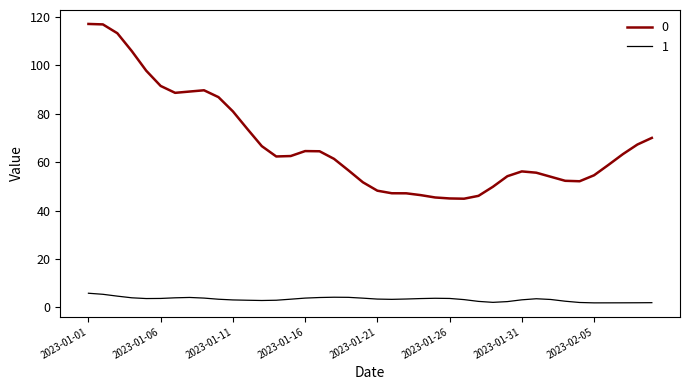

What is the difference between the maximum and minimum values in the 1 series?

4.0